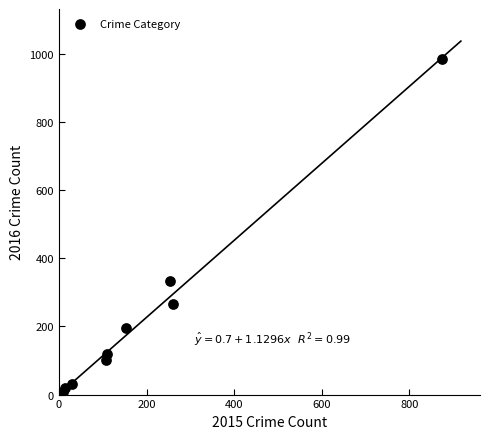

What Y value in the scatter plot is closest to 495?

333